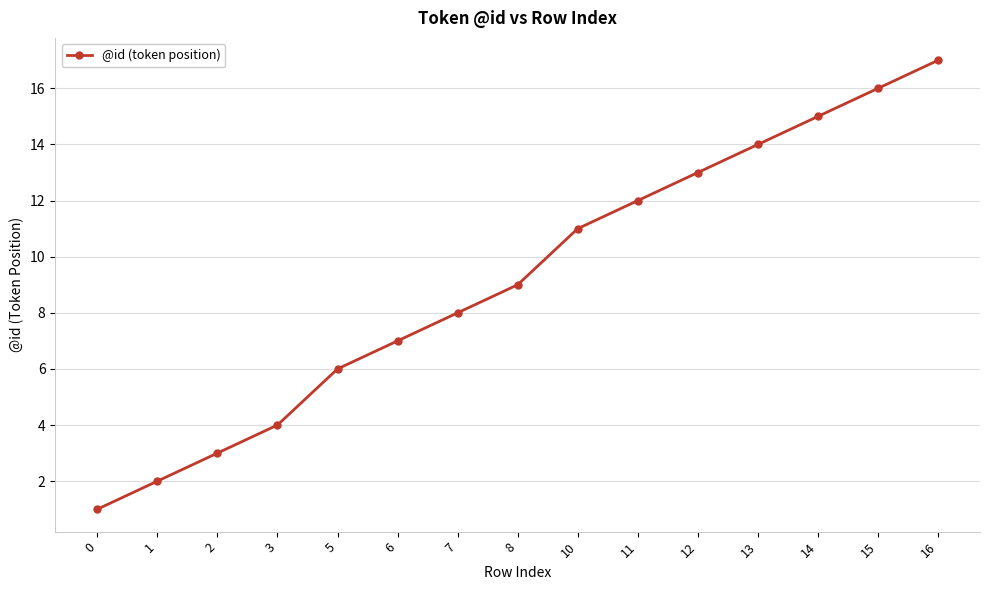

The value at 13 is 14. True or false?

True